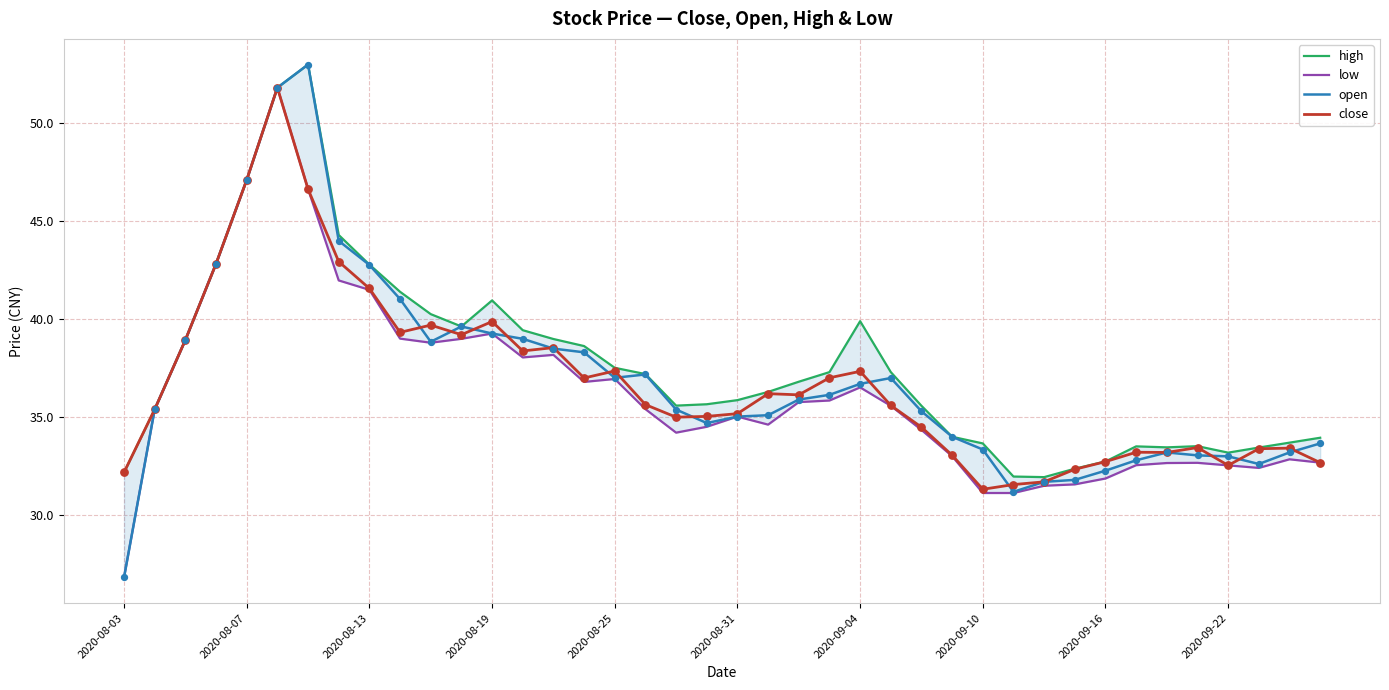

Which series contains the lowest Y value?

low